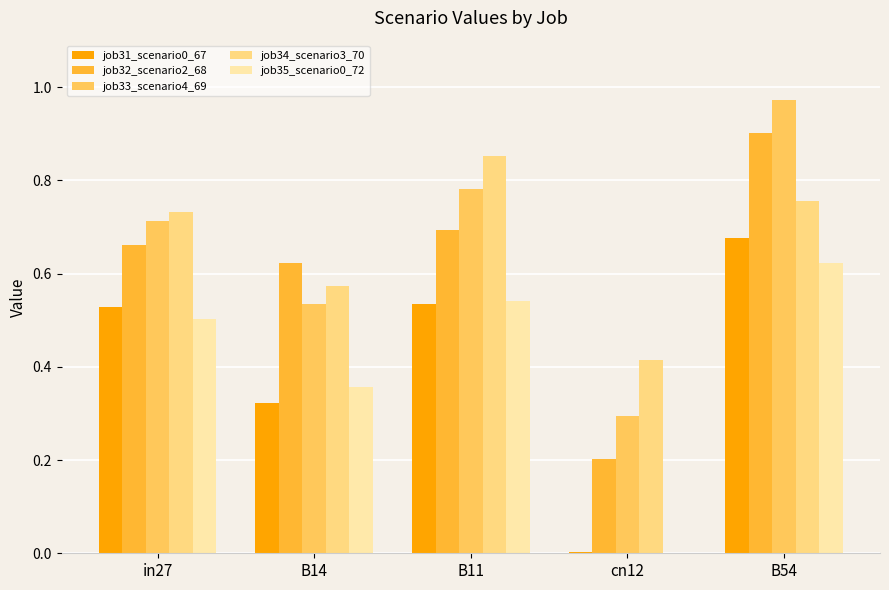

How many series are shown in this chart?

5